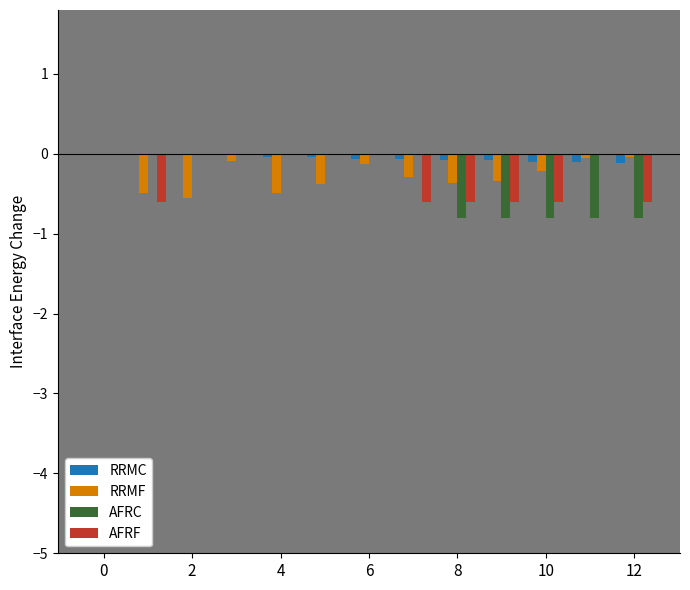

Does the chart contain stacked bars?

No